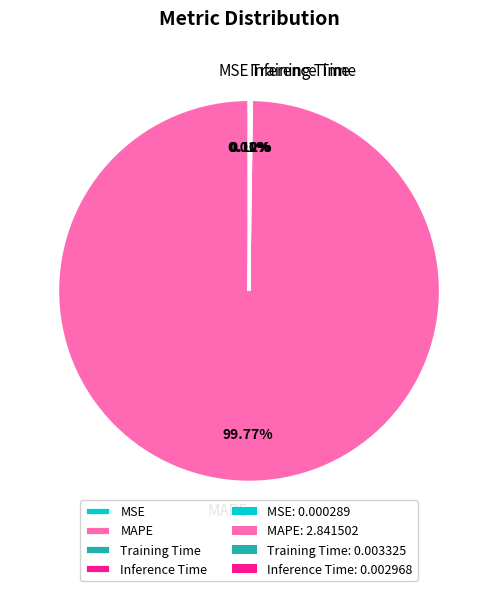

Which category has the biggest portion of the pie?

MAPE